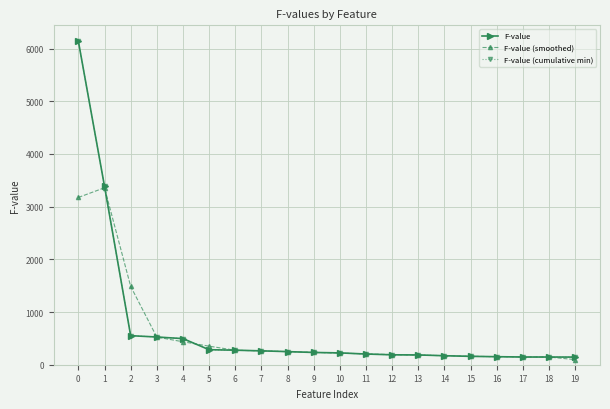

Does the chart have visible grid lines?

Yes